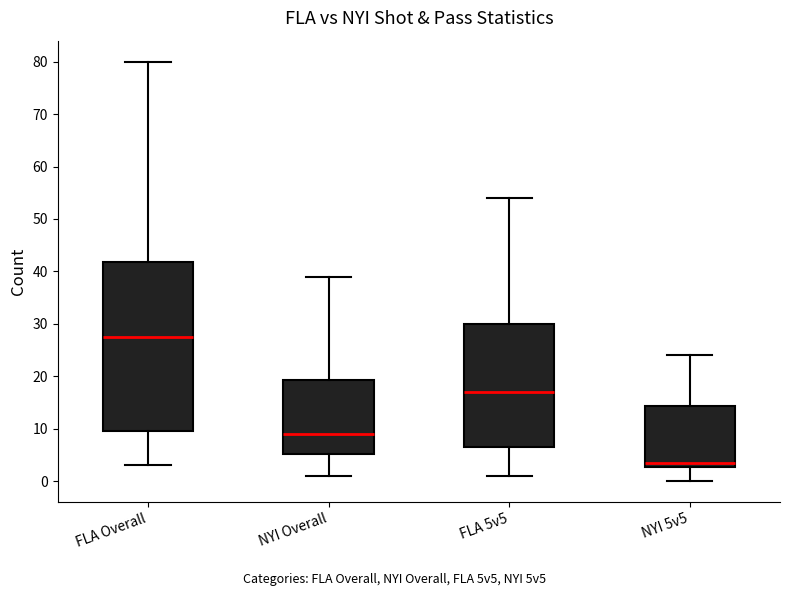

Reading left to right, read every box against the y-axis: the position of its median line, the range the box covers, and the ends of its whiskers. The values are not printed on the chart, so give them approximately, as read against the axis.

FLA Overall: median 28, box 10 to 42, whiskers 3 to 80
NYI Overall: median 9, box 5 to 19, whiskers 1 to 39
FLA 5v5: median 17, box 7 to 30, whiskers 1 to 54
NYI 5v5: median 4, box 3 to 14, whiskers 0 to 24